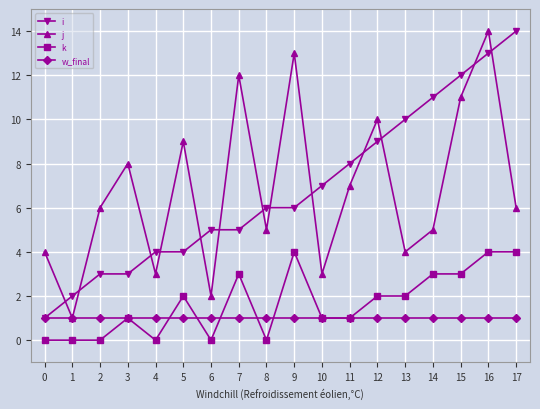

What is the difference between the k values at 3 and 9?

3